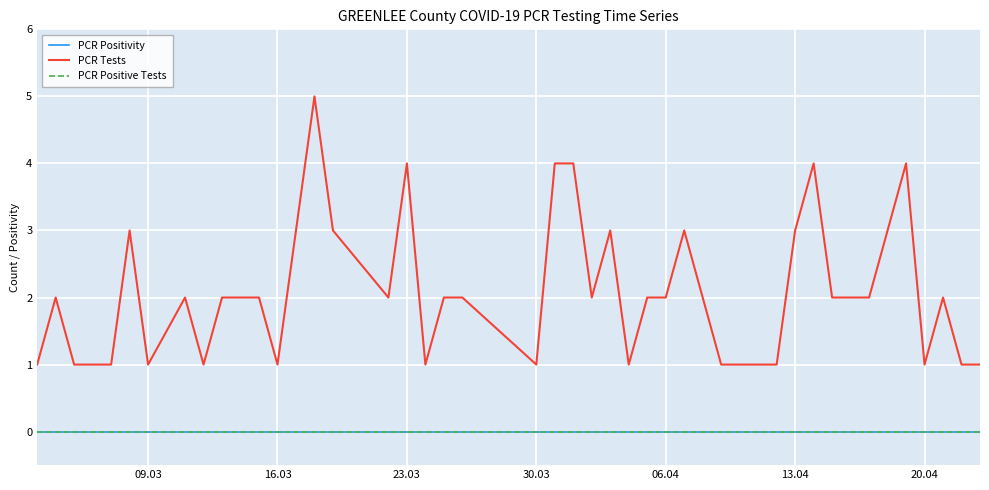

Does the chart display data point markers on the line(s)?

No